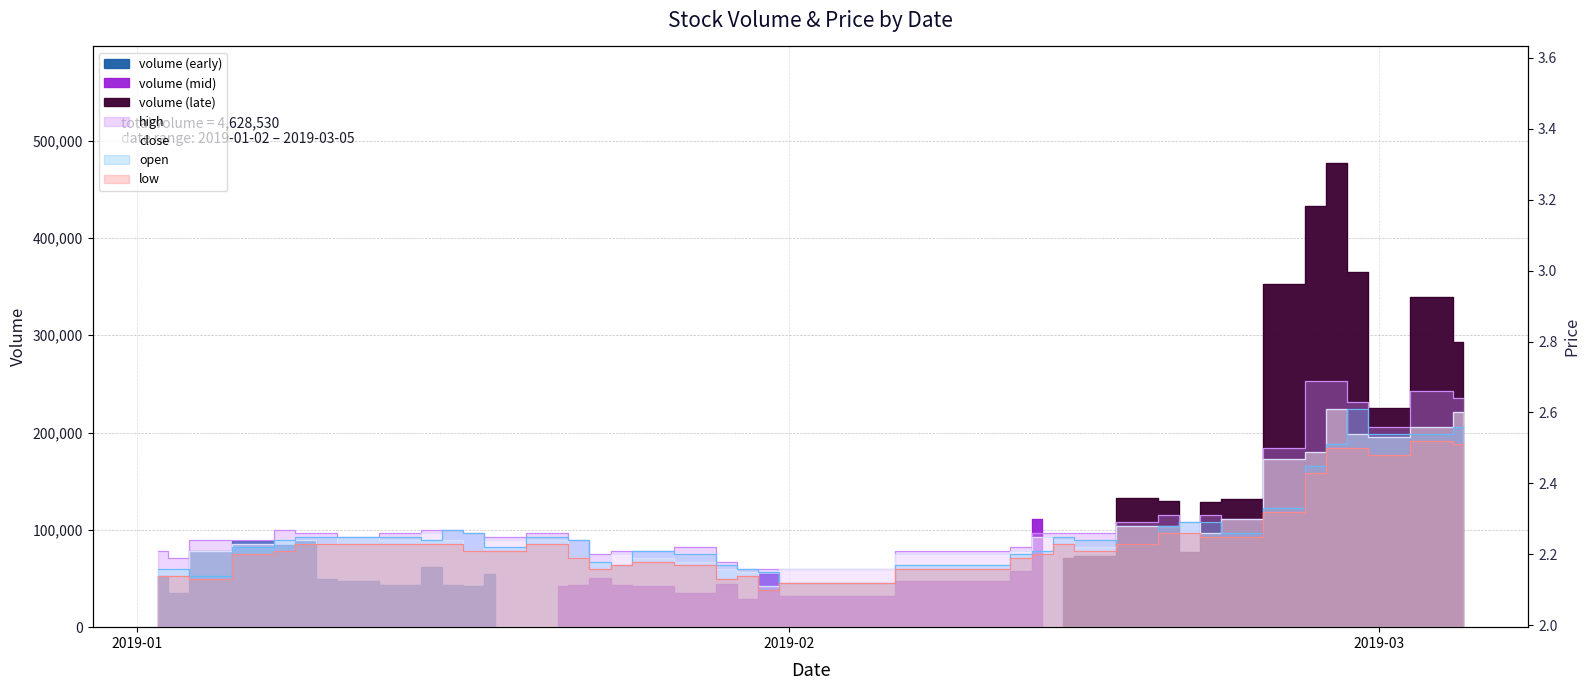

What is the label of the 3rd point from the right?

2019-03